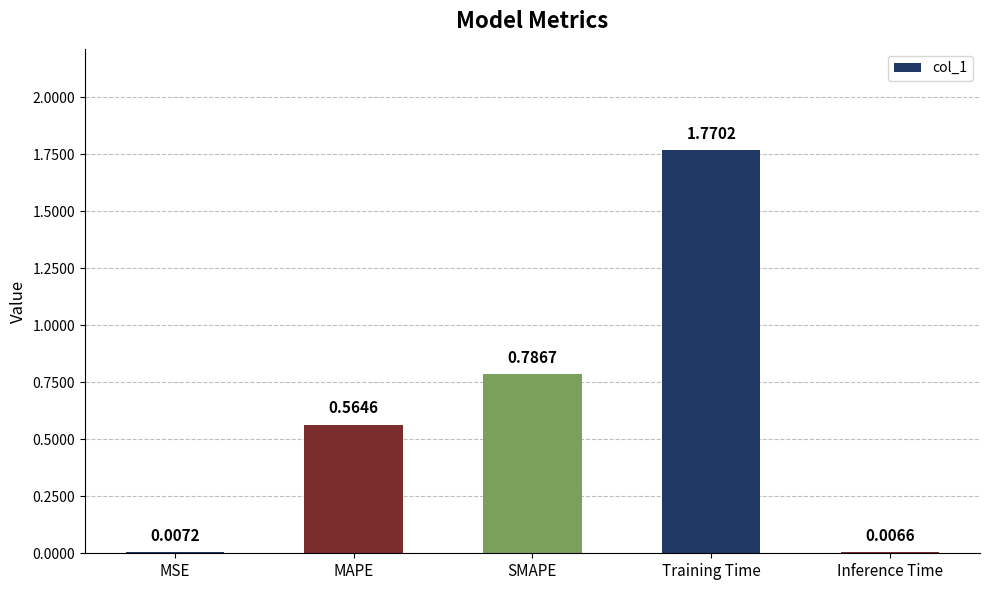

At which label is the value closest to 0?

Inference Time